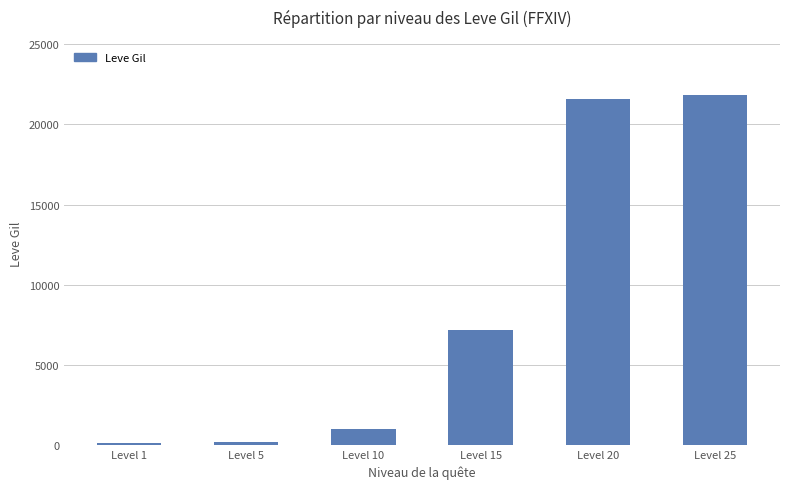

Is it true that the value at Level 20 is 21600?

True